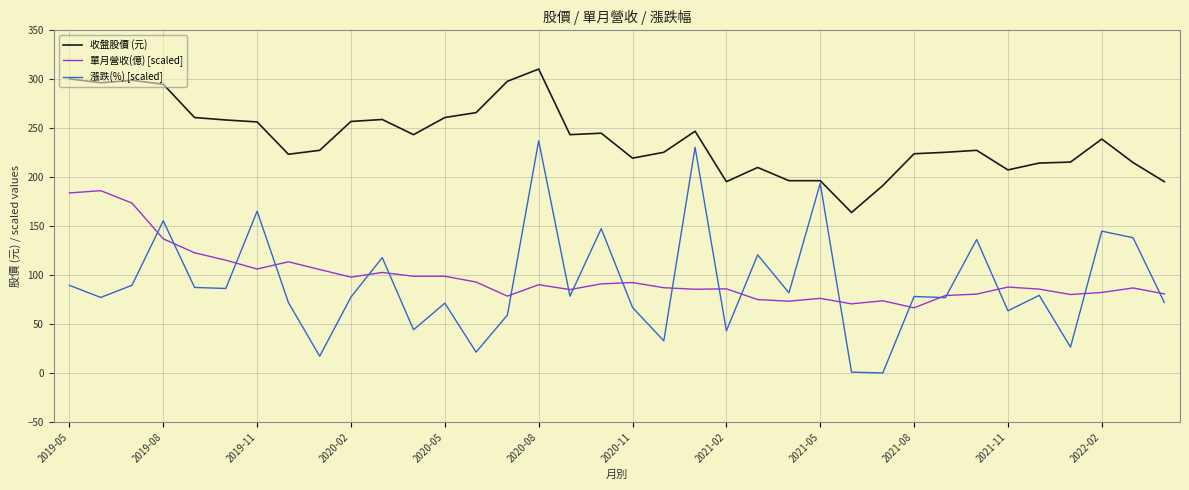

Which series has the largest total across all categories?

收盤股價 (元)